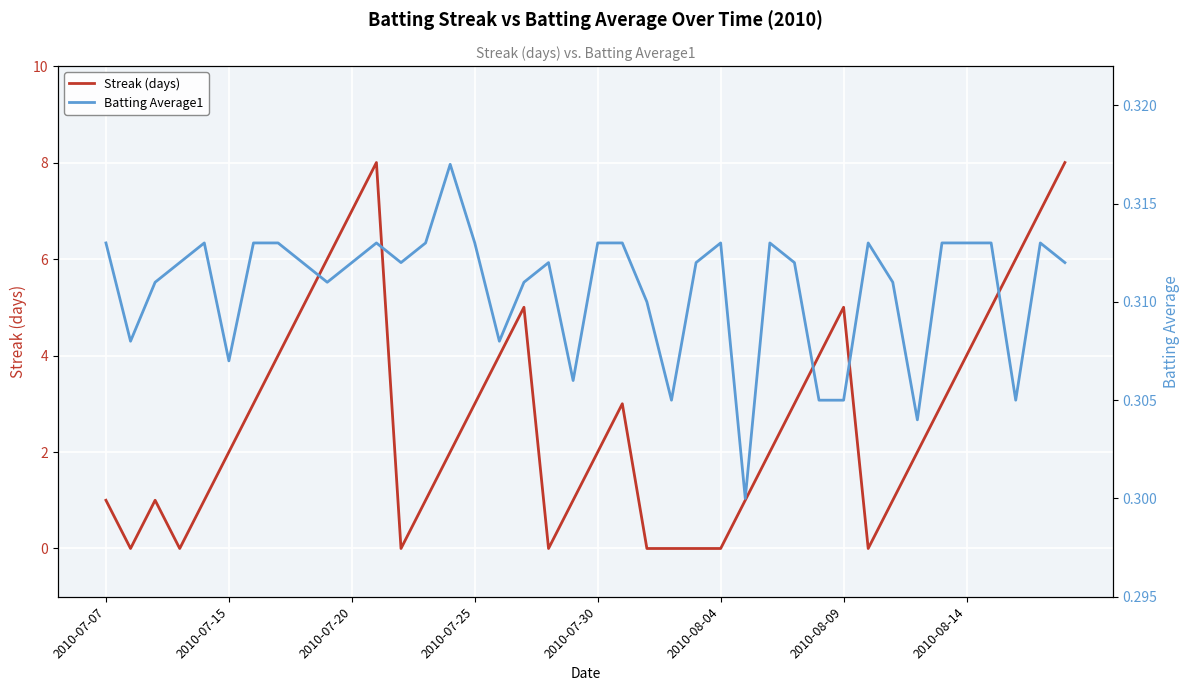

How many data points in Streak (days) are less than 2?

16